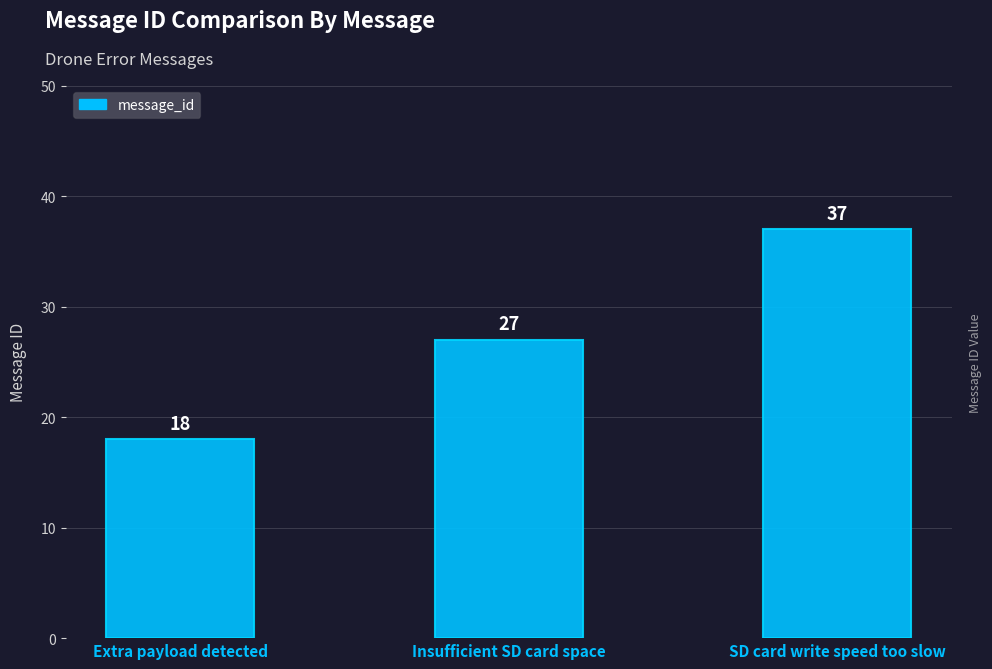

What is the value of the 2nd bar from the left?

27